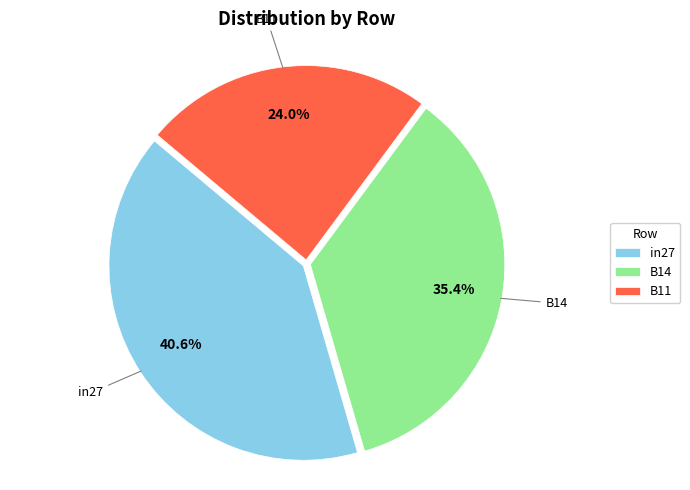

Is B14 the majority of the pie?

No